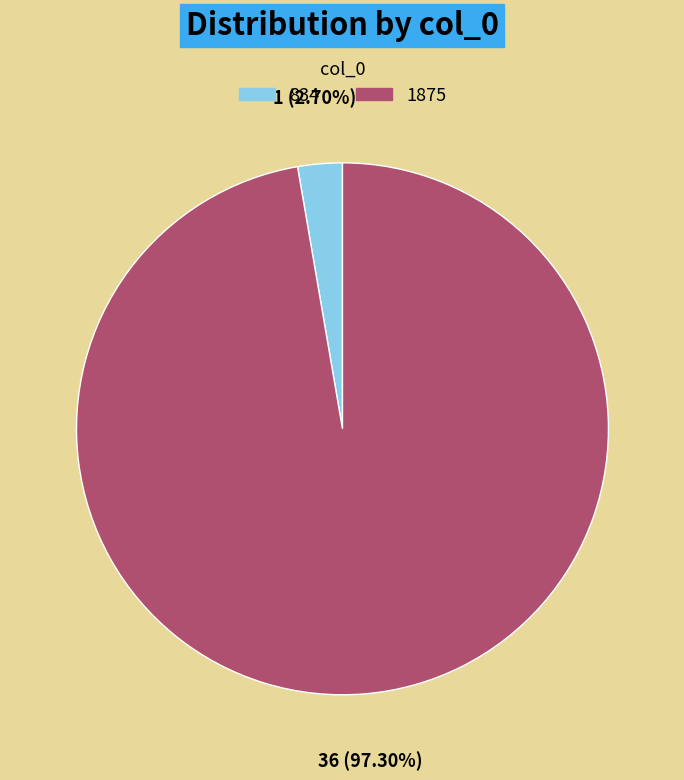

True or false: 1875 accounts for 97% of the total.

True